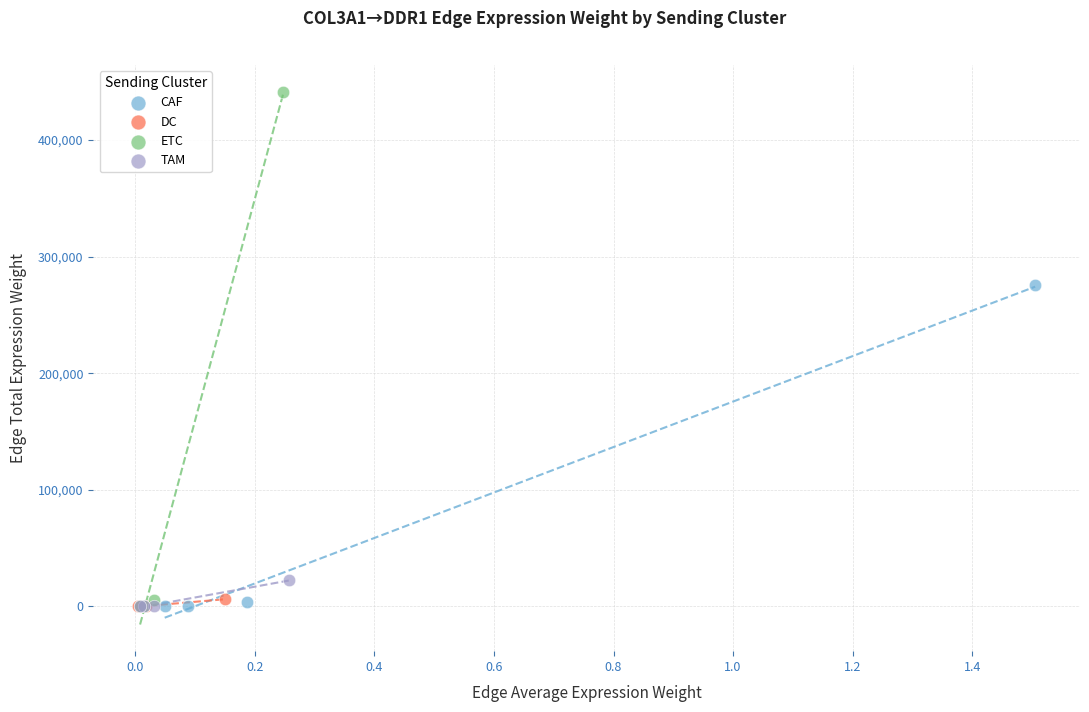

Which series has the widest spread of Y values?

ETC